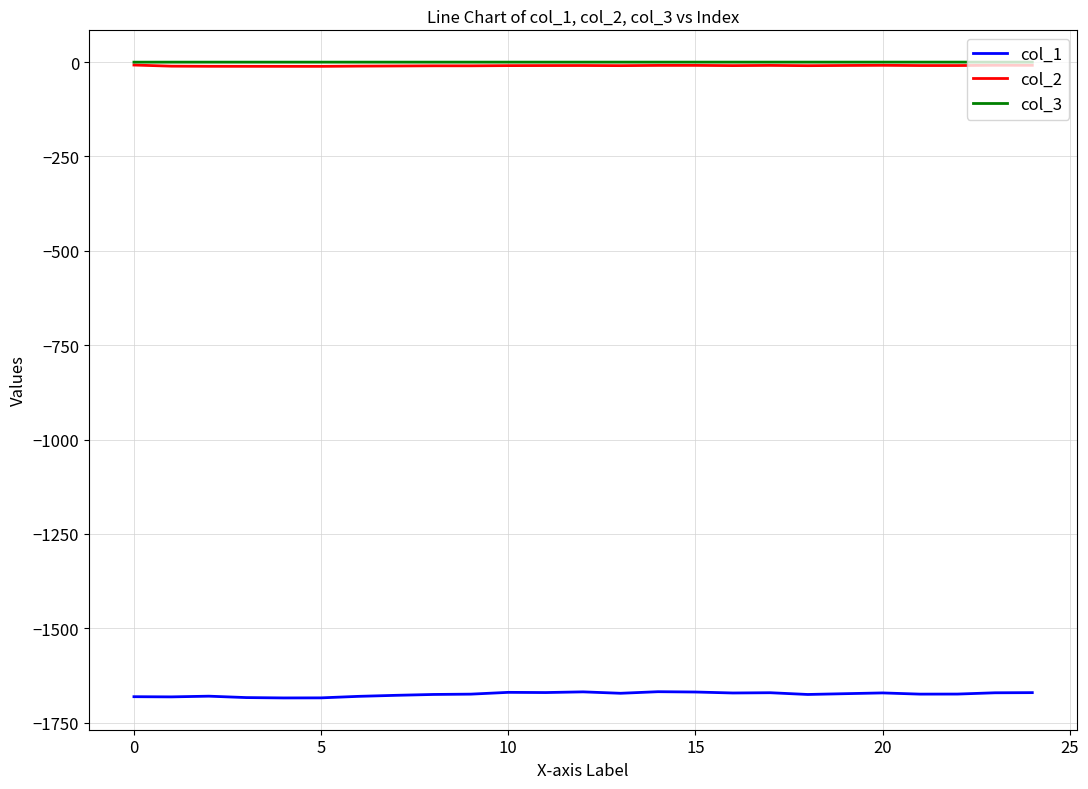

Which series has the widest spread of values?

col_1